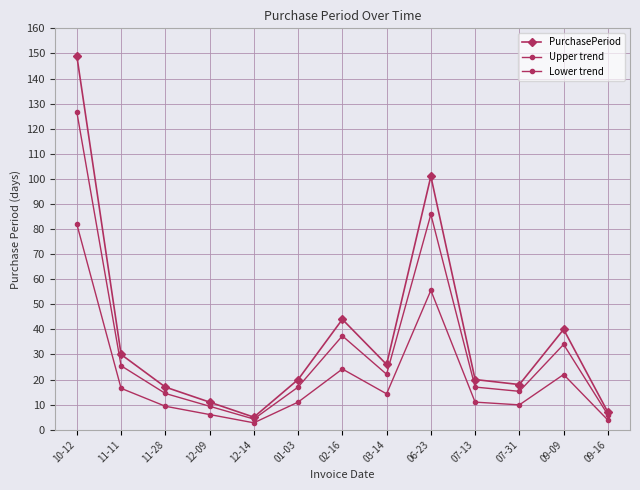

Count the number of data series in this chart.

3